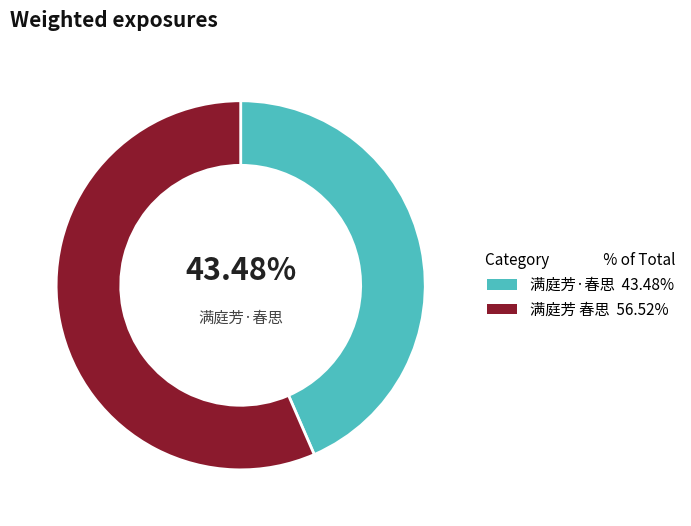

Does any single category account for the majority?

Yes